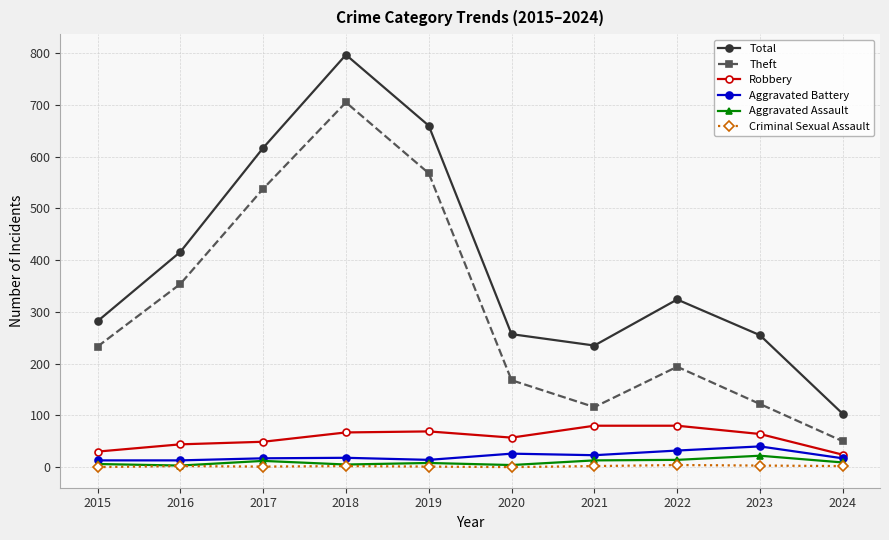

Where is Total nearest to the value 450?

2016